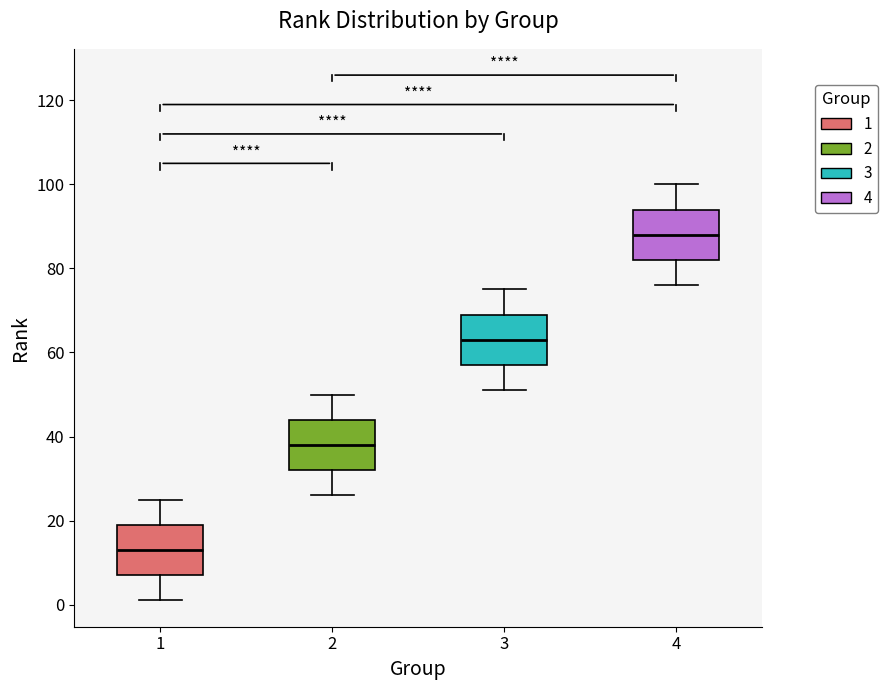

Where does the lower whisker of the box at x = 1 end on the y-axis? The values are not printed on the chart, so give them approximately, as read against the axis.

2